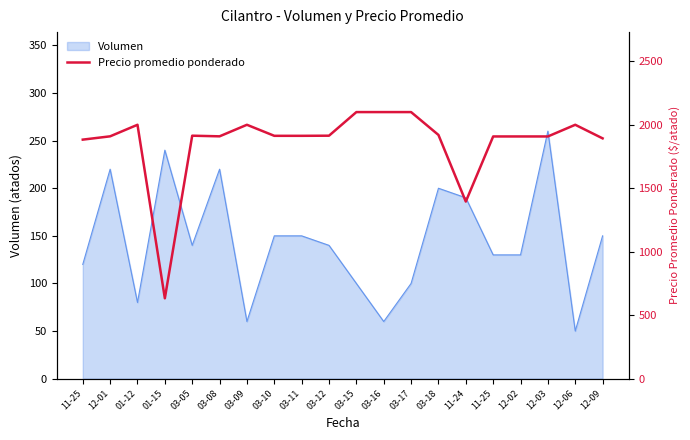

What is the average value?

1861